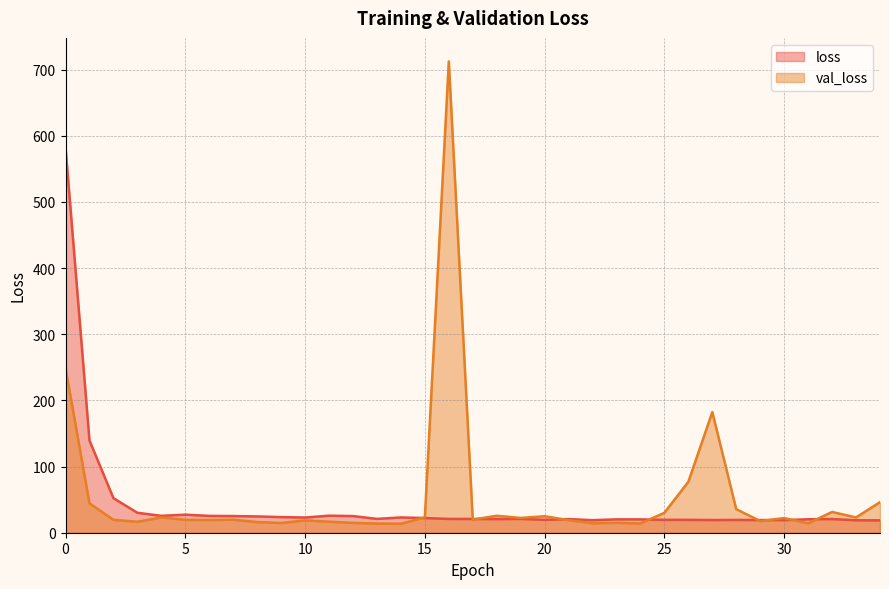

How many lines are shown in the chart?

2